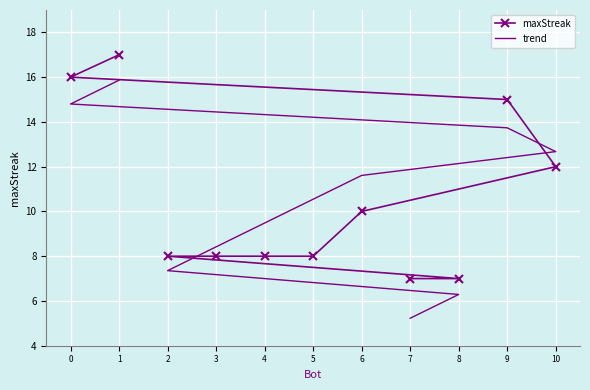

Reading left to right, list all the values displayed in this chart.

maxStreak: 1=17.0	0=16.0	9=15.0	10=12.0	6=10.0	5=8.0	4=8.0	3=8.0	2=8.0	8=7.0	7=7.0
trend: 1=15.9	0=14.8	9=13.7	10=12.7	6=11.6	5=10.5	4=9.5	3=8.4	2=7.4	8=6.3	7=5.2